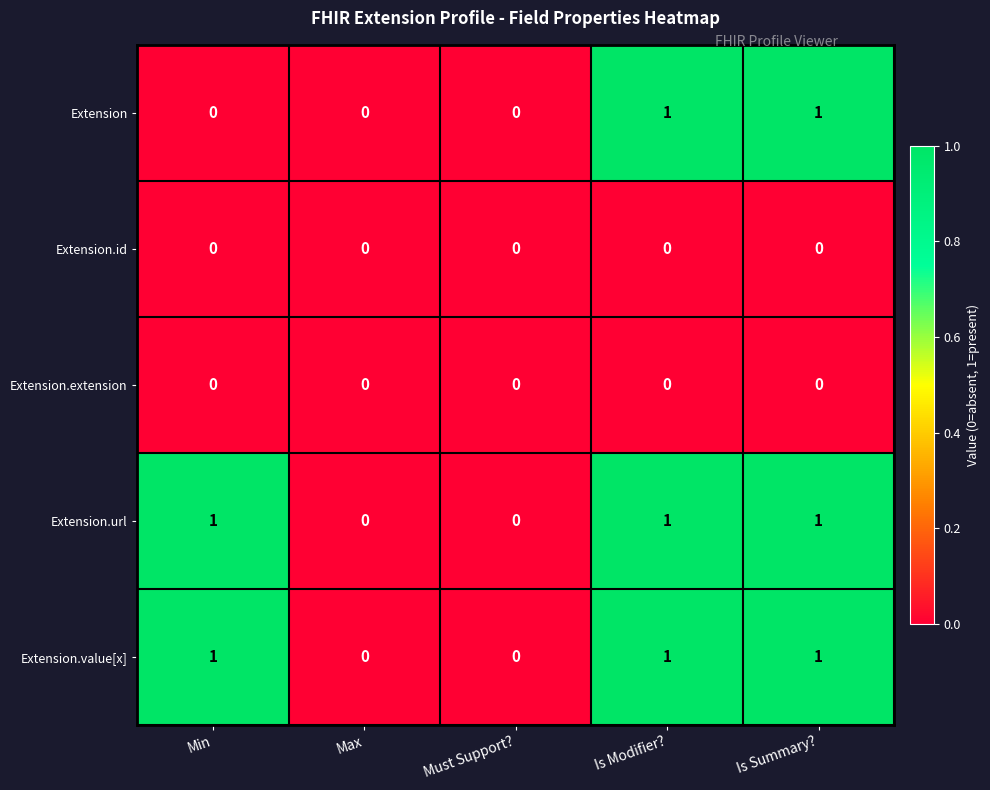

What is the sum of all Extension.value[x] values?

3